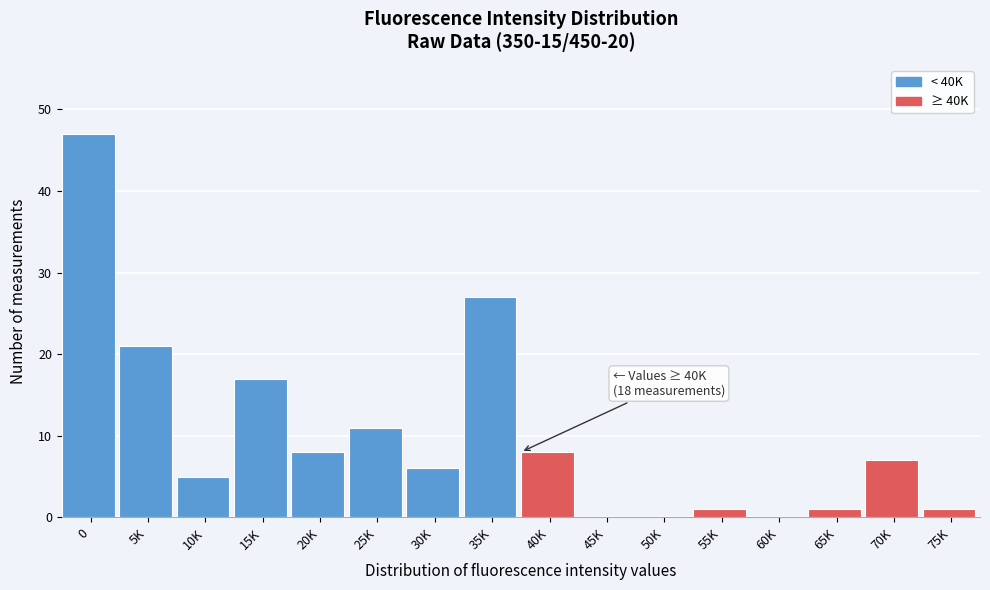

Reading right to left, extract all data points from this chart.

75K=1	70K=7	65K=1	60K=0	55K=1	50K=0	45K=0	40K=8	35K=27	30K=6	25K=11	20K=8	15K=17	10K=5	5K=21	0=47